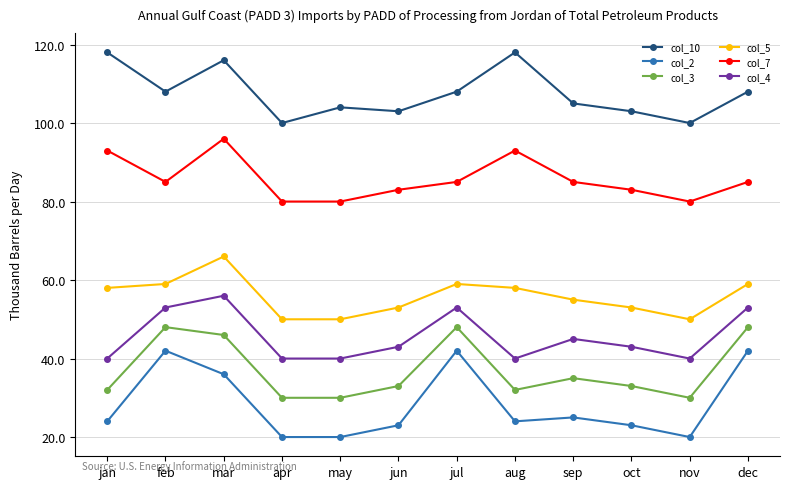

At which category does col_4 reach its first local peak?

mar